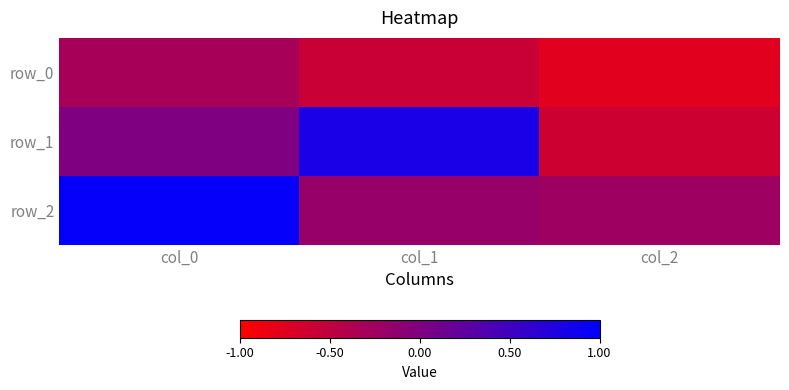

Reading left to right, transcribe all the data shown in this chart.

row_0: col_0=-0.3	col_1=-0.6	col_2=-0.8
row_1: col_0=0.0	col_1=0.8	col_2=-0.6
row_2: col_0=1.0	col_1=-0.2	col_2=-0.2